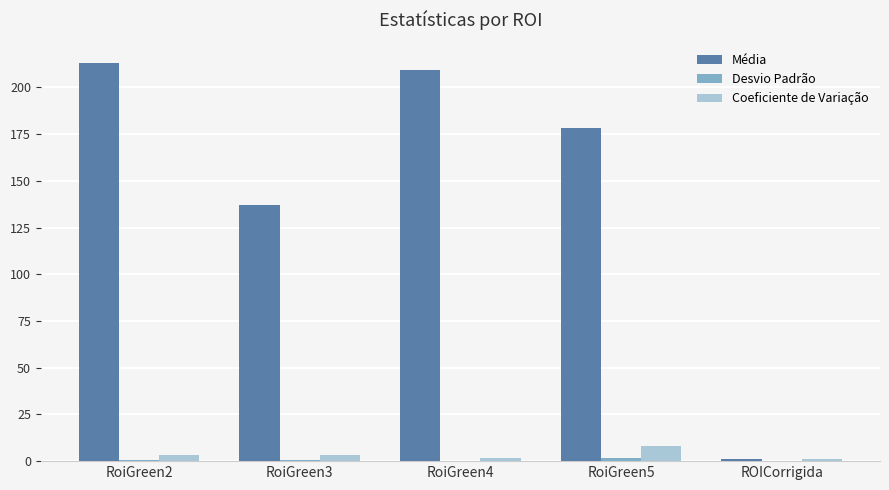

The value of Média at RoiGreen5 is 178.5. True or false?

True